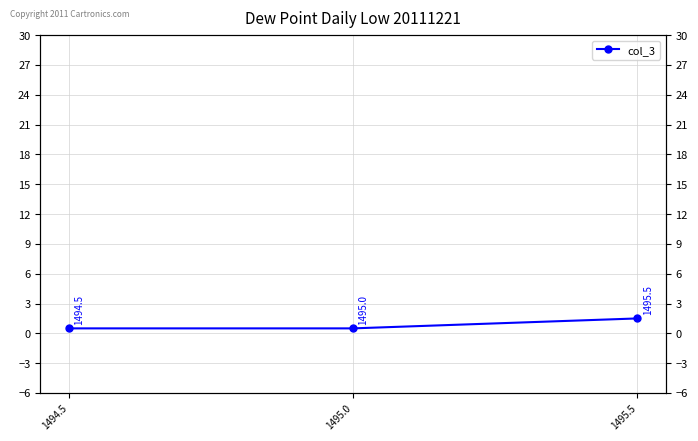

The chart shows a value of 0.8 at 1495.0. True or false?

False